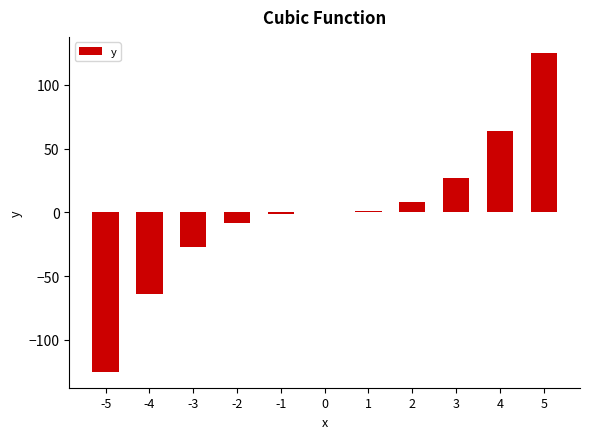

The value at -1 is -1. True or false?

True